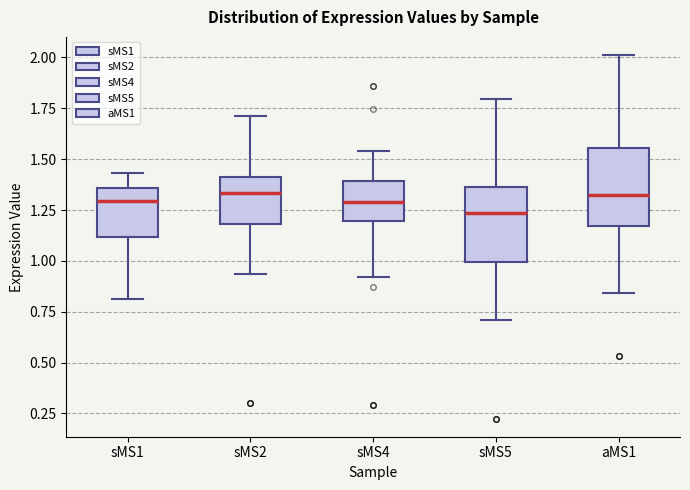

Reading left to right, read every box against the y-axis: the position of its median line, the range the box covers, and the ends of its whiskers. The values are not printed on the chart, so give them approximately, as read against the axis.

sMS1: median 1.30, box 1.10 to 1.35, whiskers 0.80 to 1.45
sMS2: median 1.35, box 1.20 to 1.40, whiskers 0.95 to 1.70
sMS4: median 1.30, box 1.20 to 1.40, whiskers 0.90 to 1.55
sMS5: median 1.25, box 1.00 to 1.35, whiskers 0.70 to 1.80
aMS1: median 1.30, box 1.15 to 1.55, whiskers 0.85 to 2.00